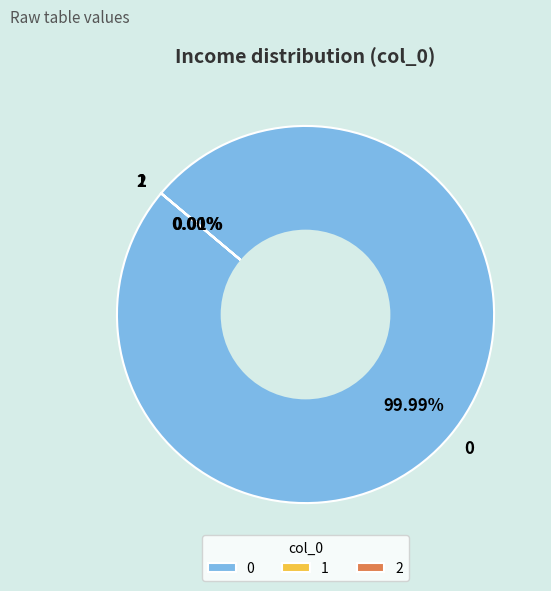

Is there a majority slice in this chart?

Yes